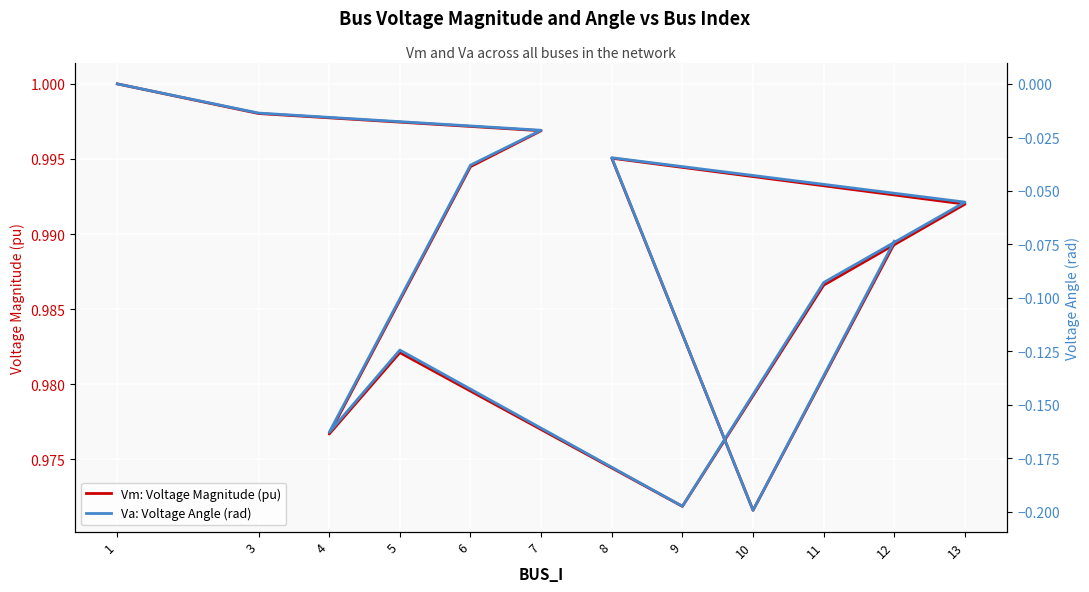

Reading left to right, list all the values displayed in this chart.

Vm: Voltage Magnitude (pu): 1=1.0	3=1.0	7=1.0	6=1.0	4=1.0	5=1.0	9=1.0	11=1.0	13=1.0	8=1.0	10=1.0	12=1.0
Va: Voltage Angle (rad): 1=0.0	3=-0.0	7=-0.0	6=-0.0	4=-0.2	5=-0.1	9=-0.2	11=-0.1	13=-0.1	8=-0.0	10=-0.2	12=-0.1